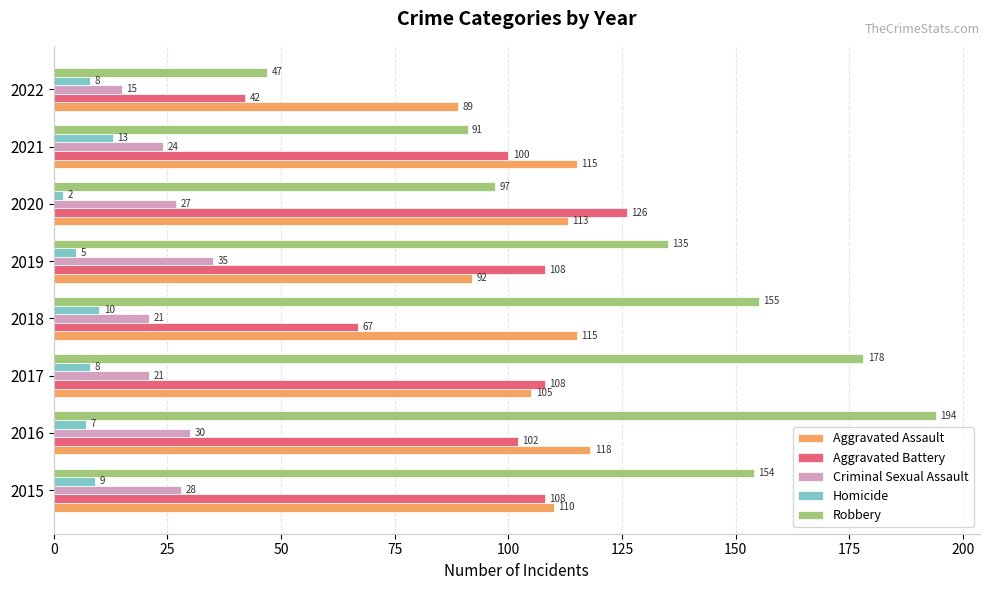

Which series has the largest range (max minus min)?

Robbery